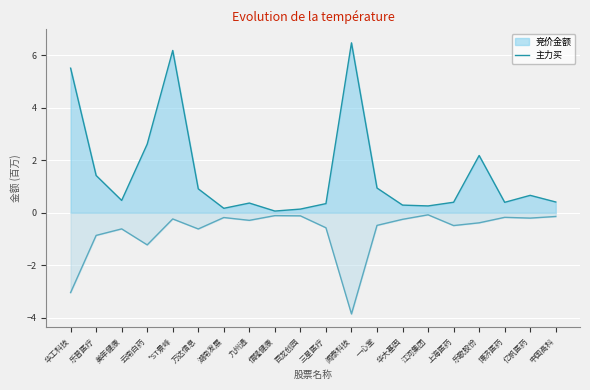

Which category has the highest value across all series?

闻泰科技